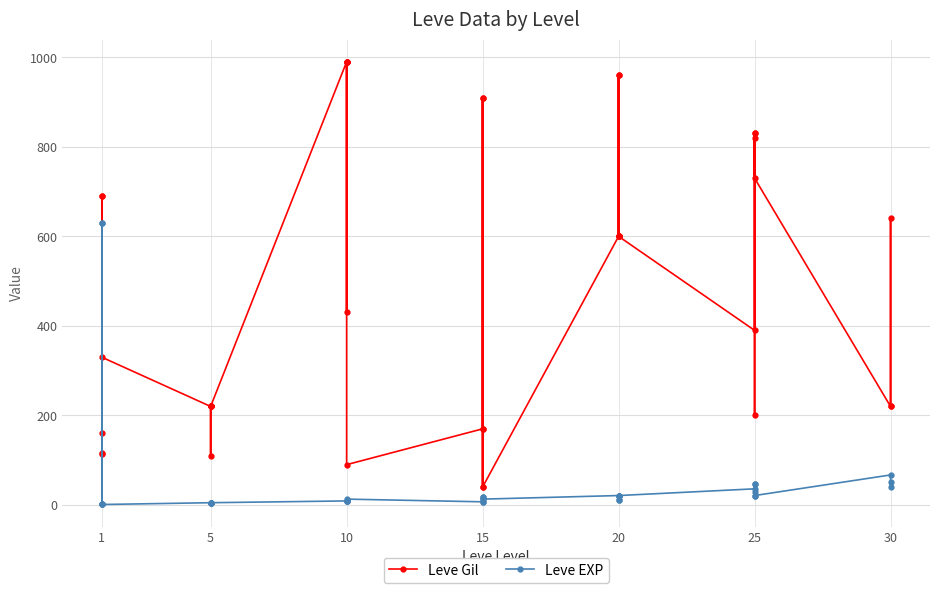

List the series in order of their peak value, lowest first.

Leve EXP, Leve Gil